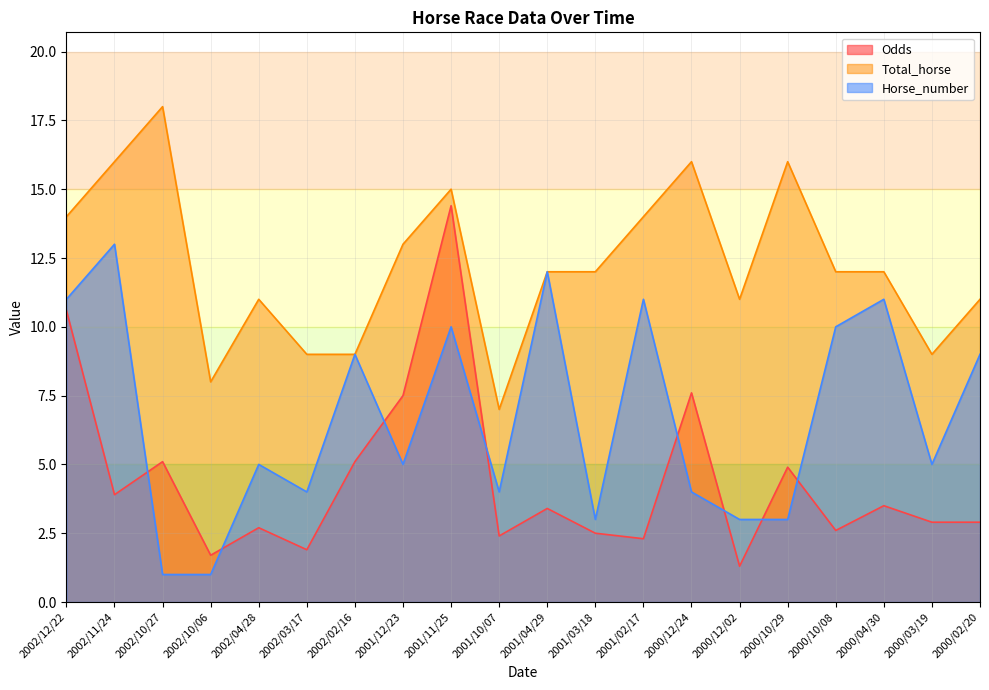

Which series has the largest range (max minus min)?

Odds